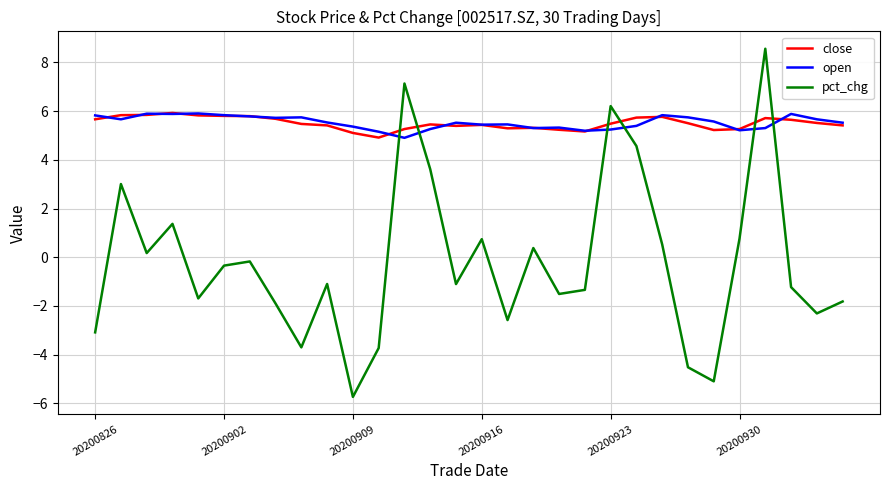

What is the minimum value shown in the chart?

-5.7